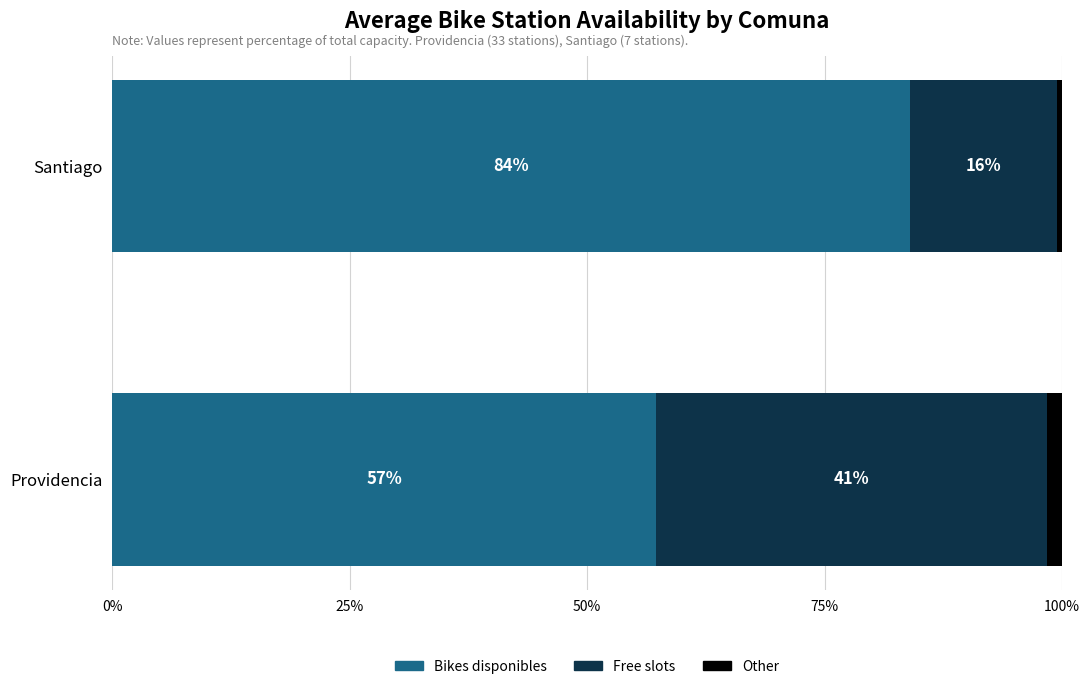

What is the total value across all series at Santiago?

100.0